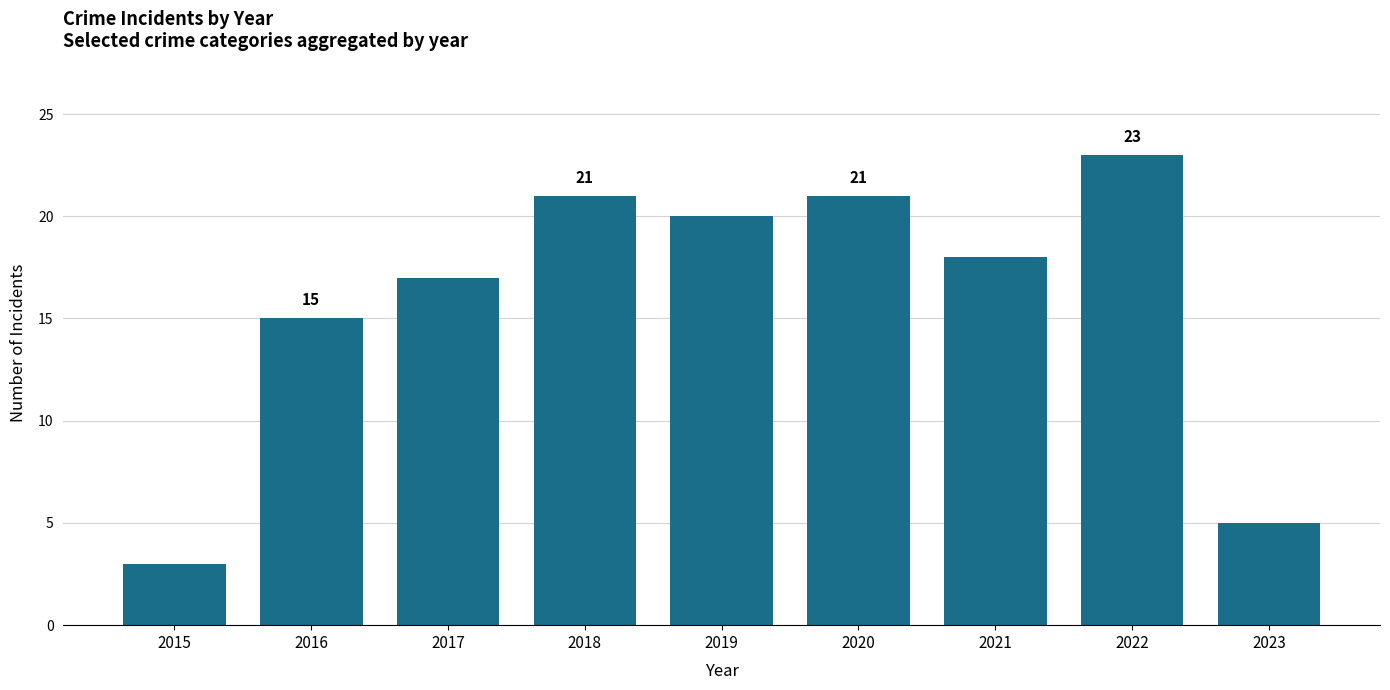

What is the ratio of the value at 2016 to the value at 2023?

3.0